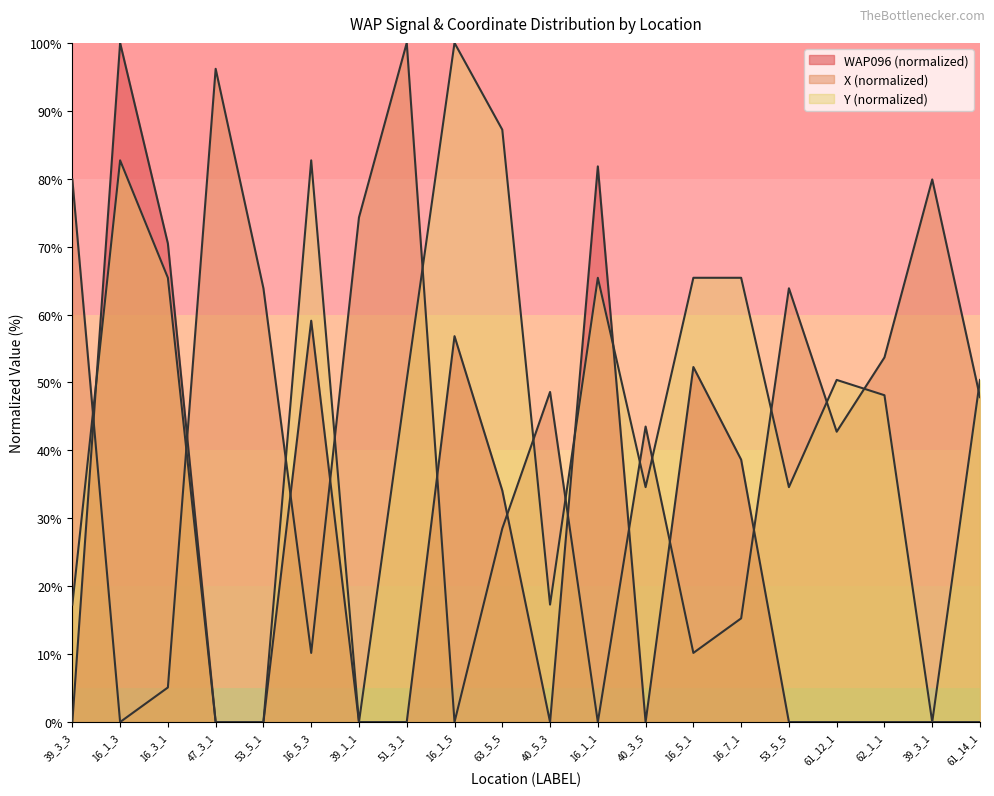

What are all the series names shown in the legend?

WAP096, X, Y